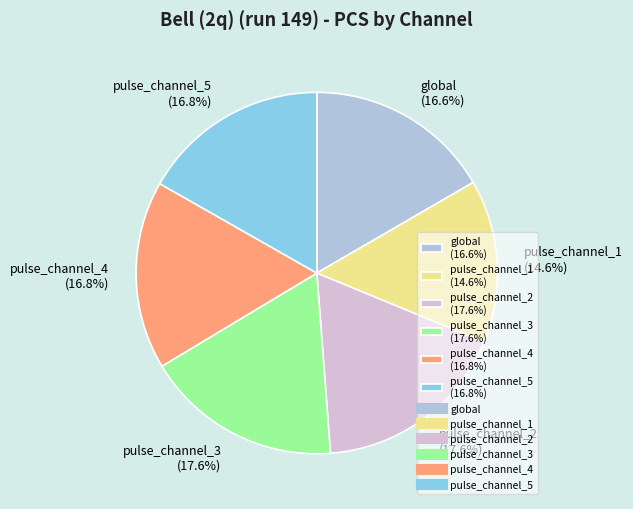

Does pulse_channel_5 (16.8%) represent more than half of the total?

No